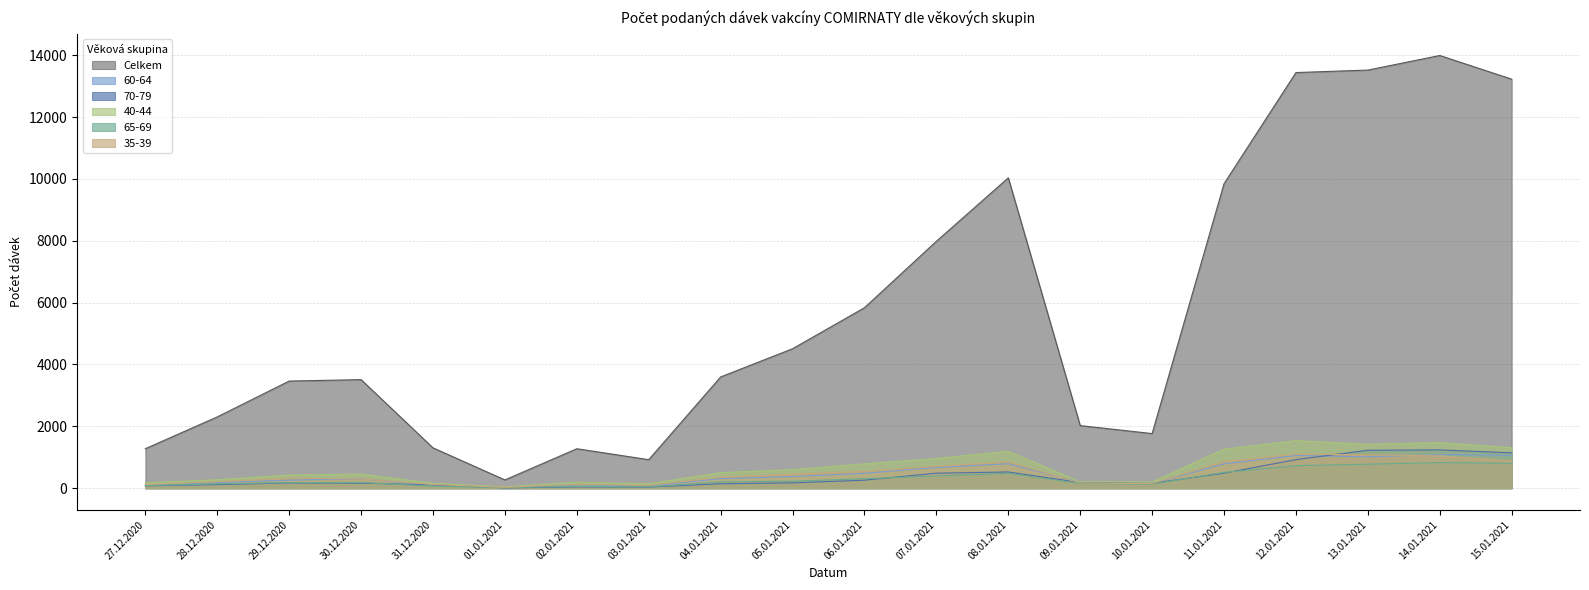

At which category is the sum across all series the highest?

14.01.2021